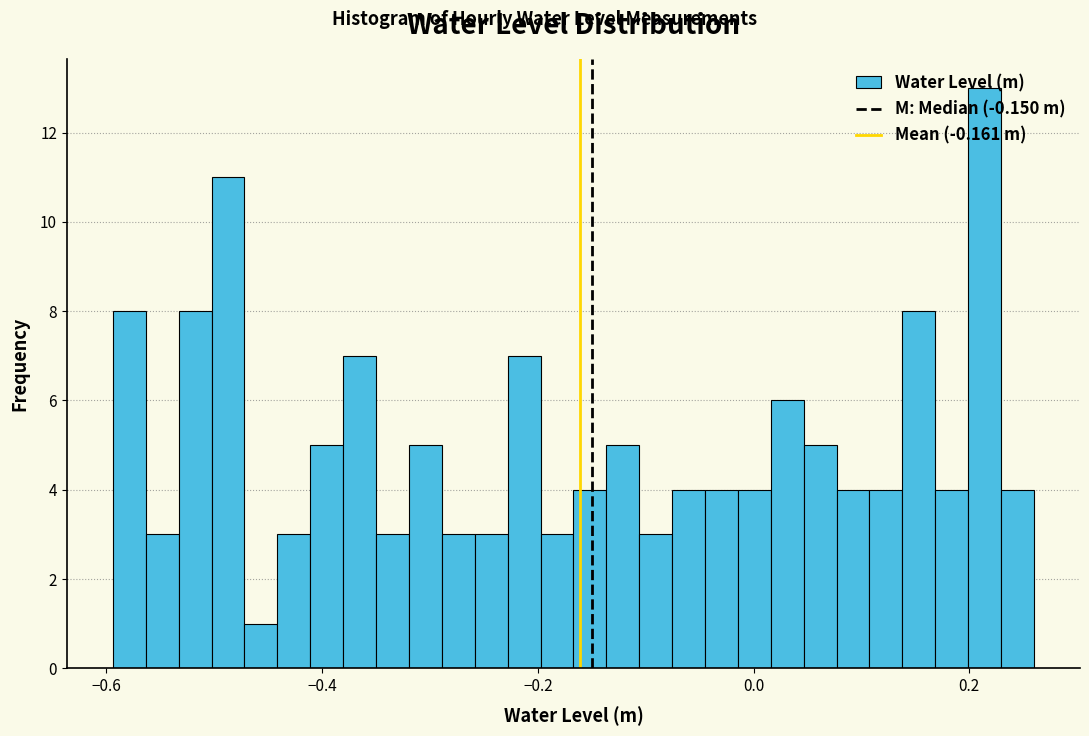

Read against the x-axis, roughly where is the centre of the tallest bar?

0.22